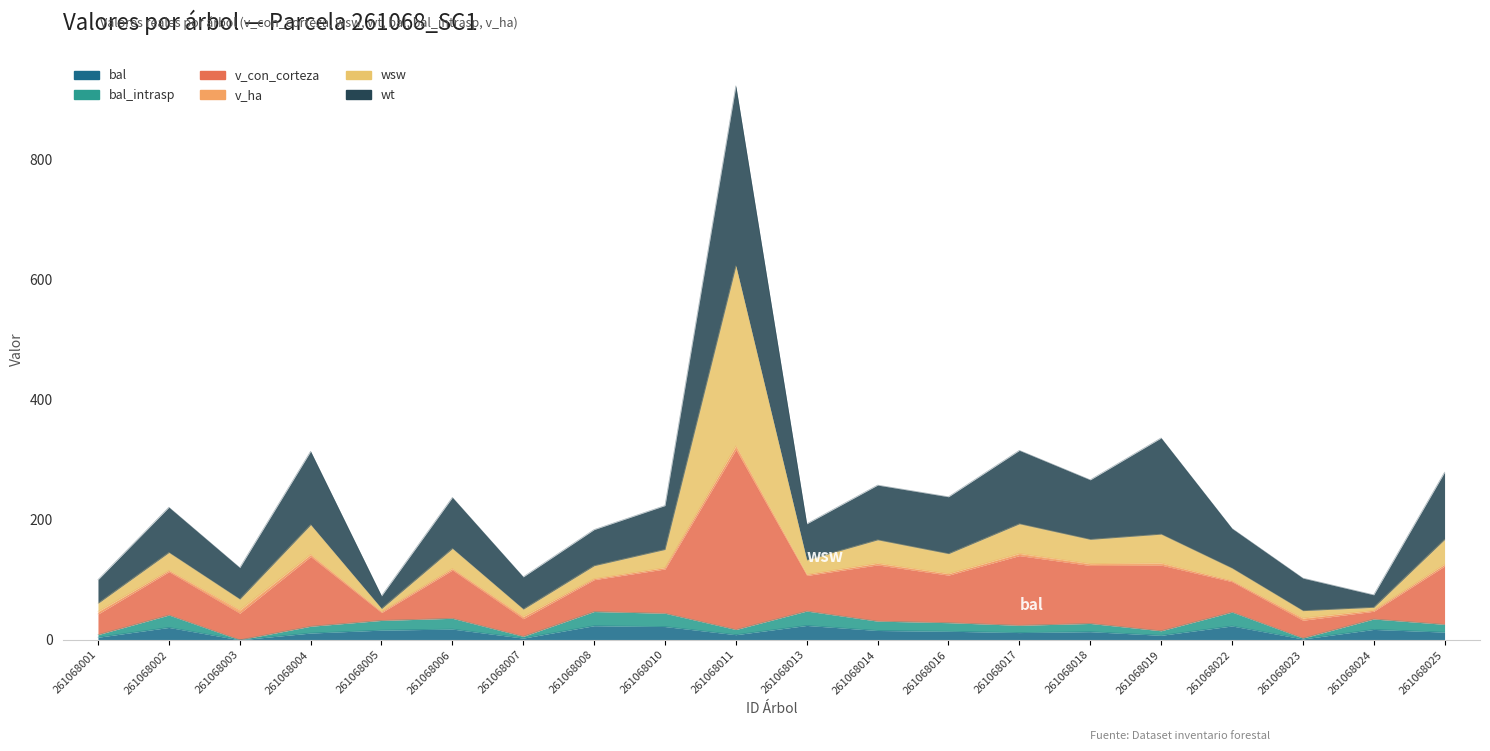

What is the spread (max minus min) of values at 261068022?

64.5